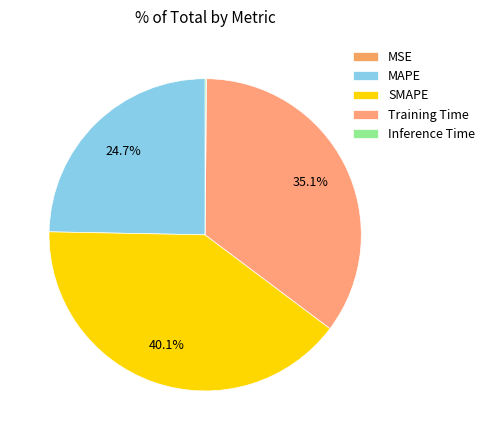

Does any single category account for the majority?

No